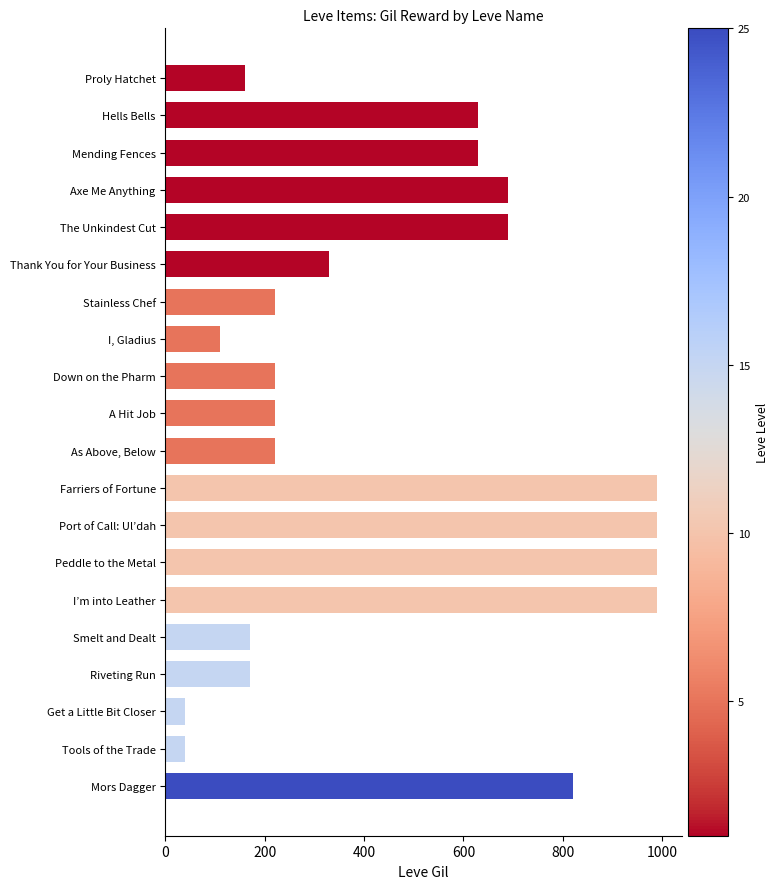

What is the value of the 16th bar from the top?

170